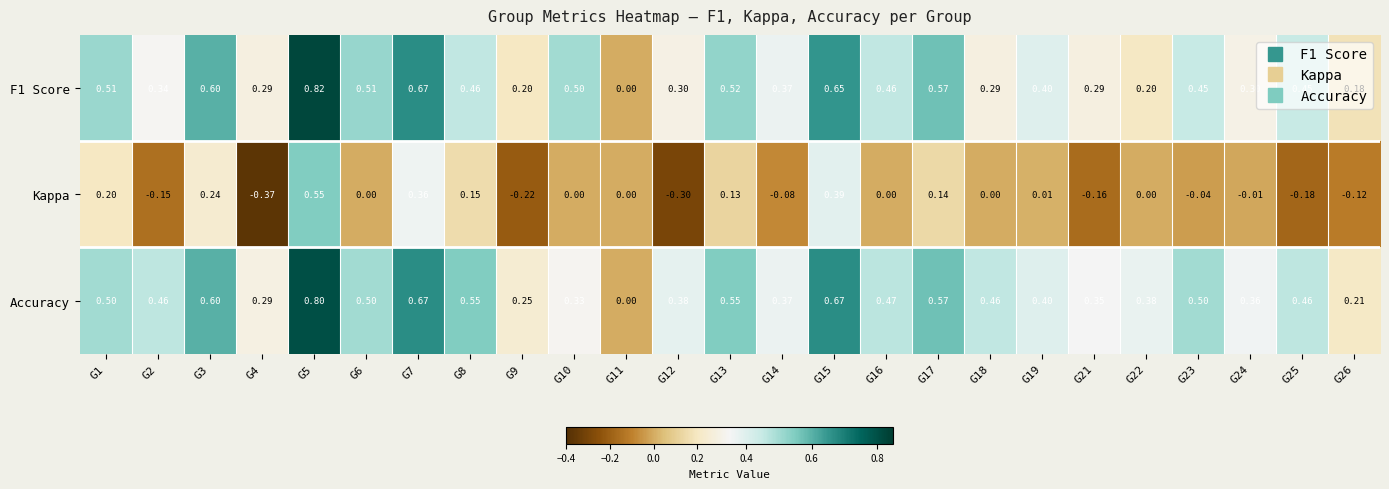

Which series has the largest total across all categories?

Accuracy